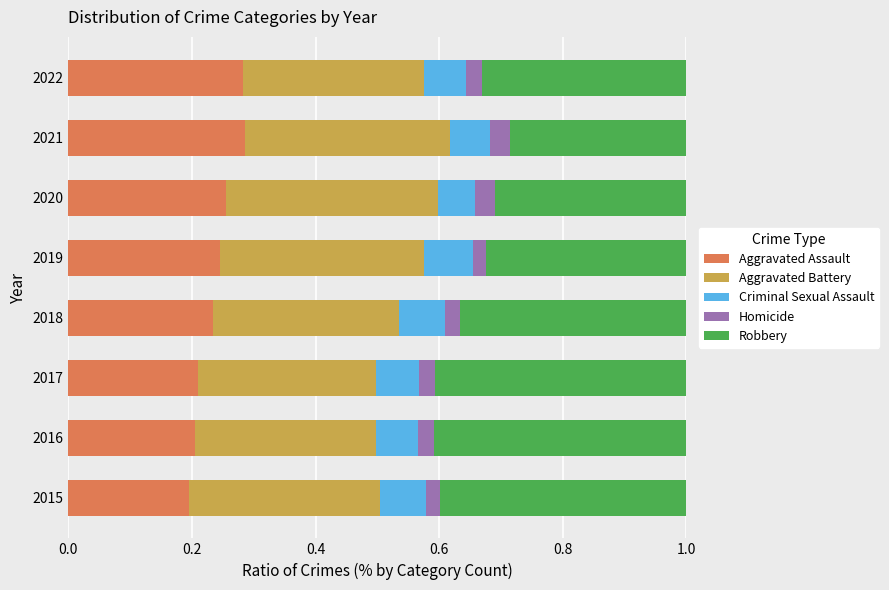

What is the total value across all series at 2020?

1.0